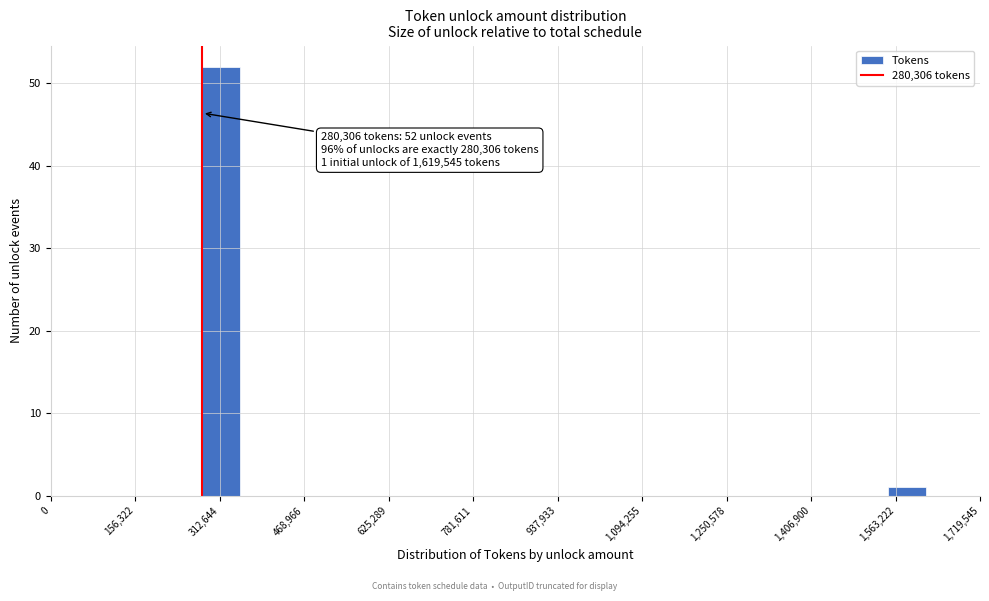

Read against the x-axis, roughly where is the centre of the tallest bar?

320000